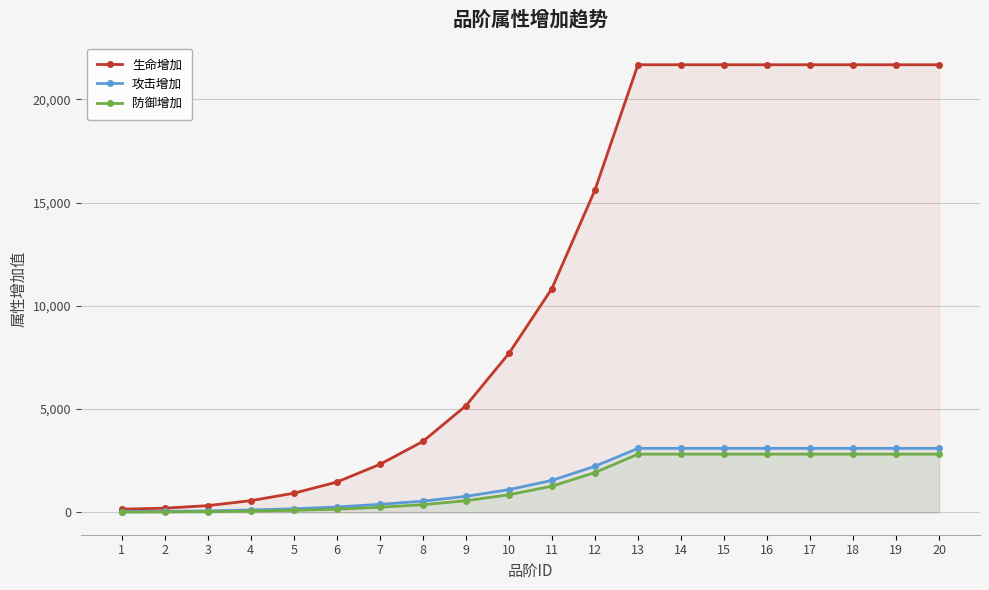

What is the difference between the 防御增加 values at 16 and 9?

2254